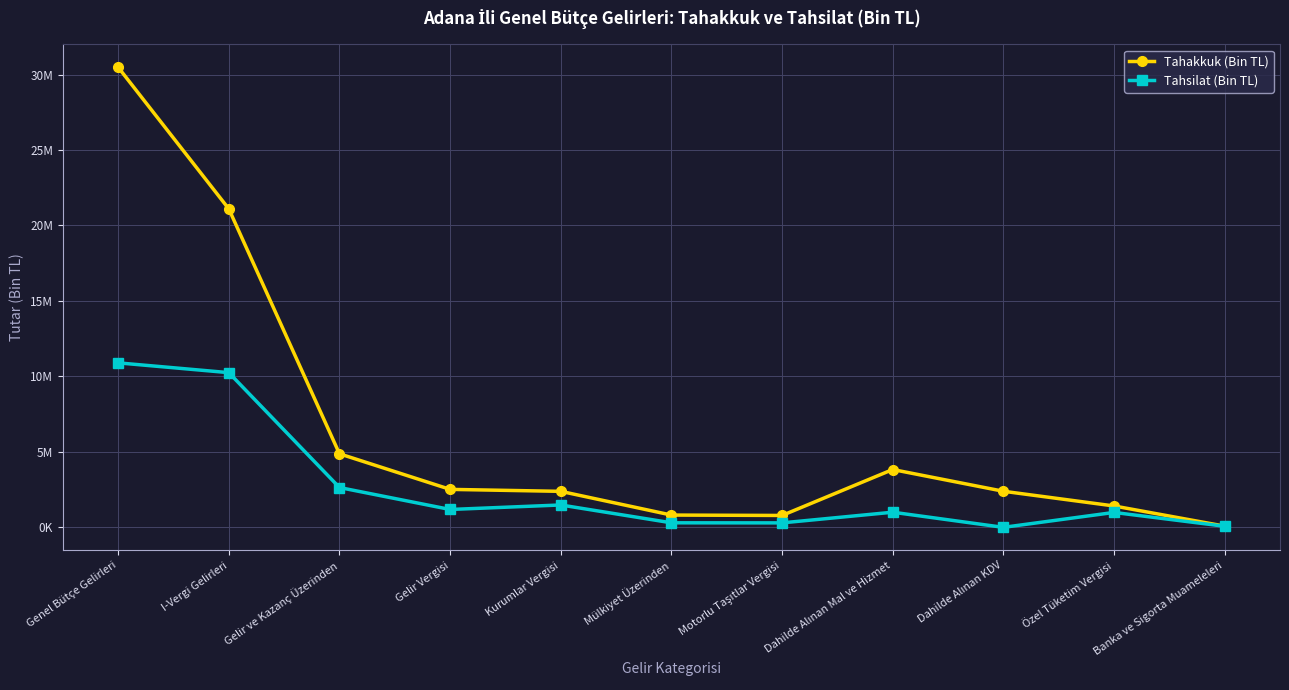

Where does the Tahakkuk (Bin TL) series first go above 2365233?

Genel Bütçe Gelirleri